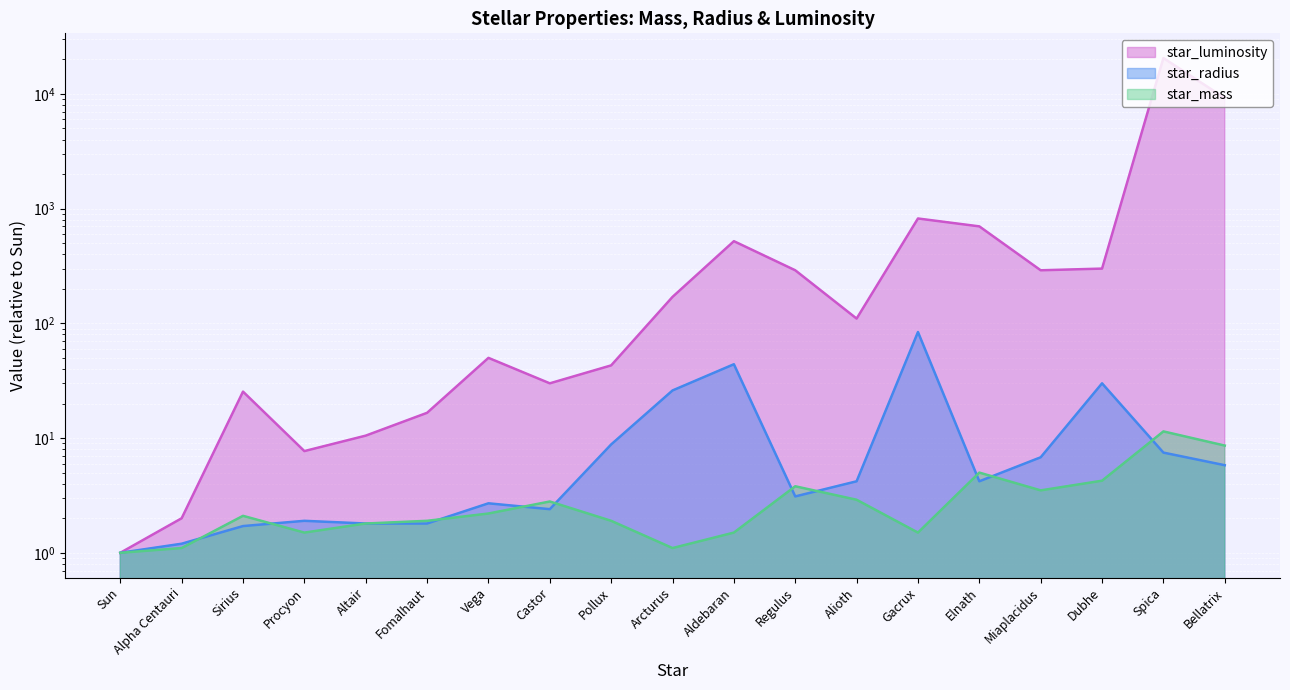

Count the number of categories in the chart.

19